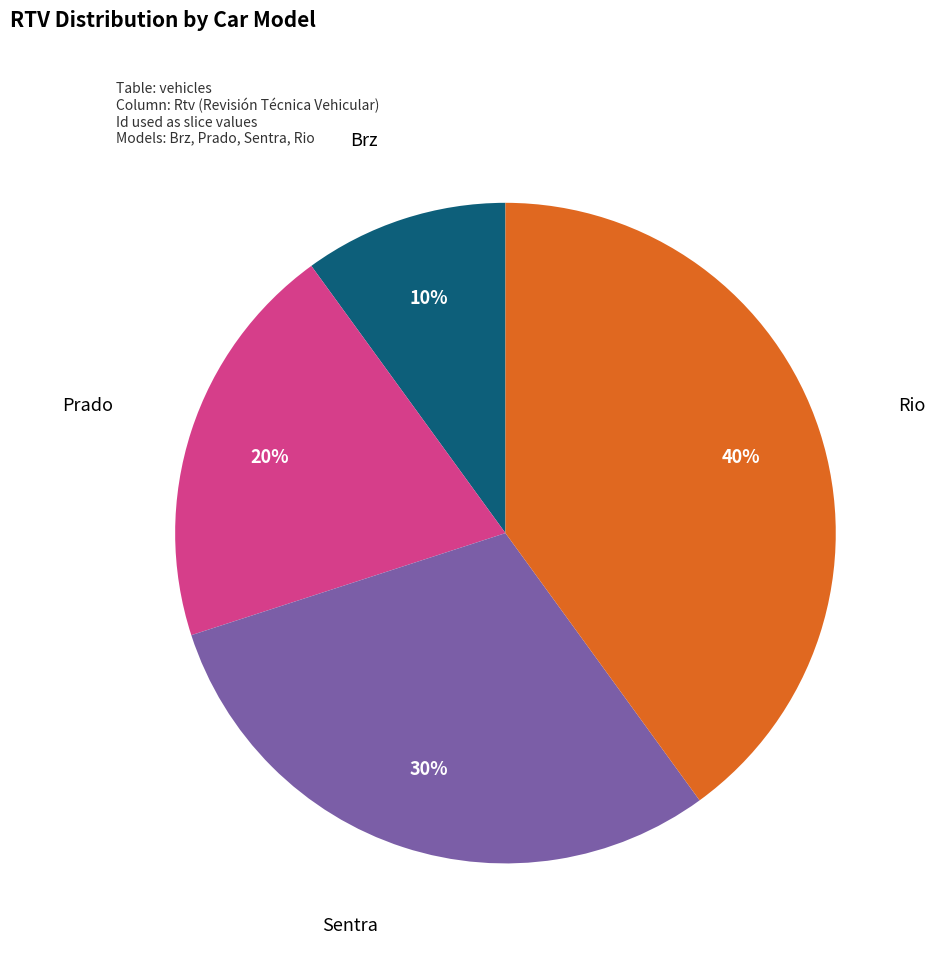

Which category has the biggest portion of the pie?

Rio